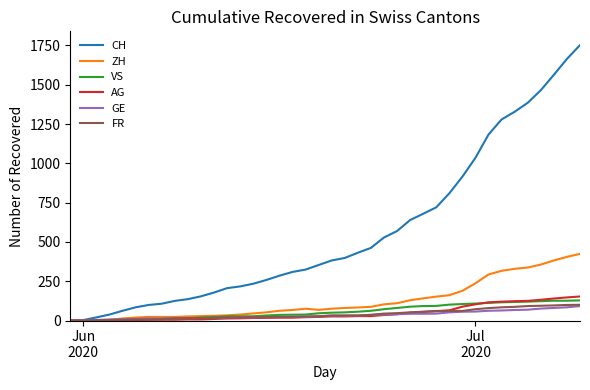

Which series has the largest total across all categories?

CH